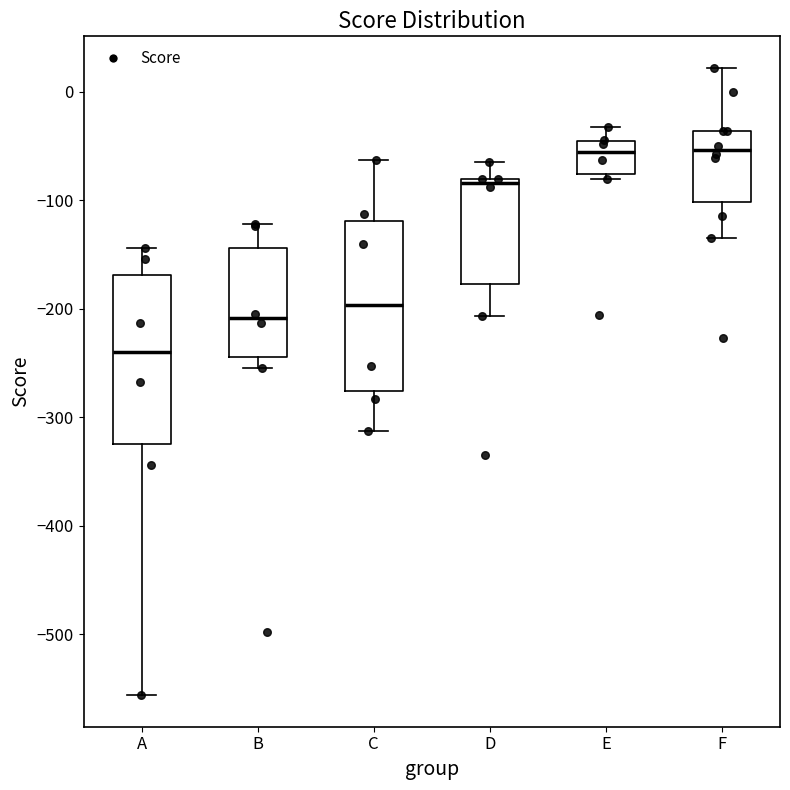

Where is the upper edge of the box for C on the y-axis? The values are not printed on the chart, so give them approximately, as read against the axis.

-120